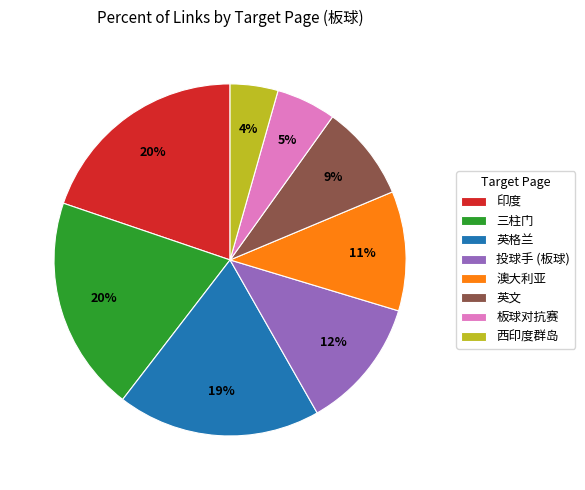

Count the number of slices in the pie.

8